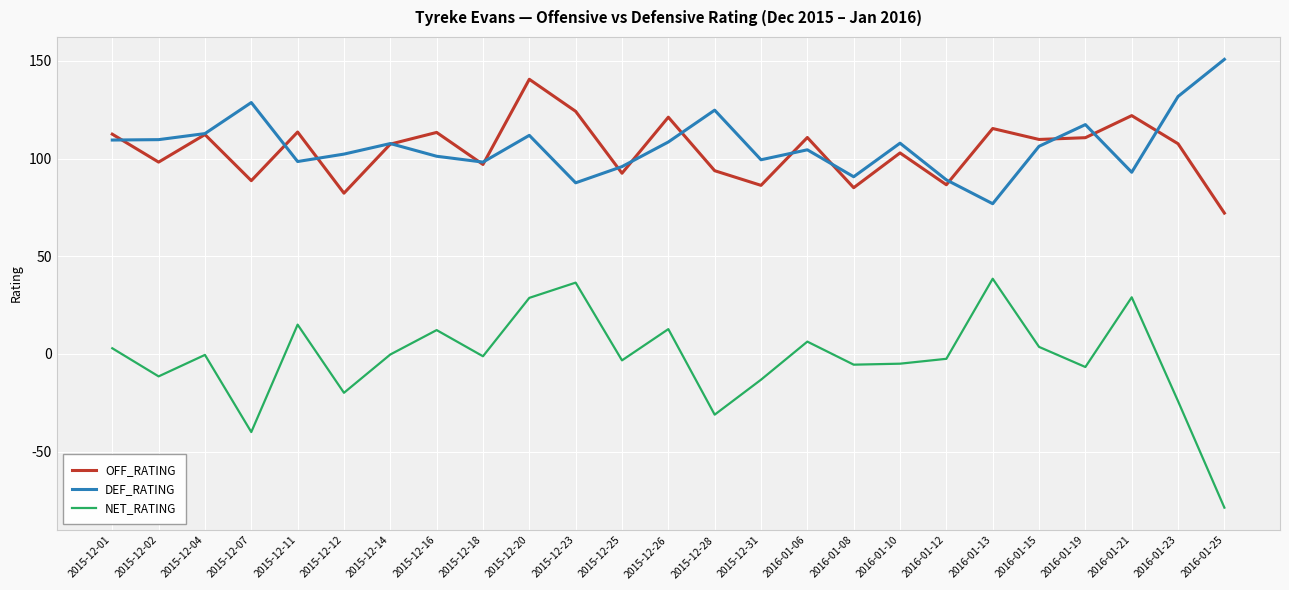

What is the total value across all series at 2016-01-25?

144.2